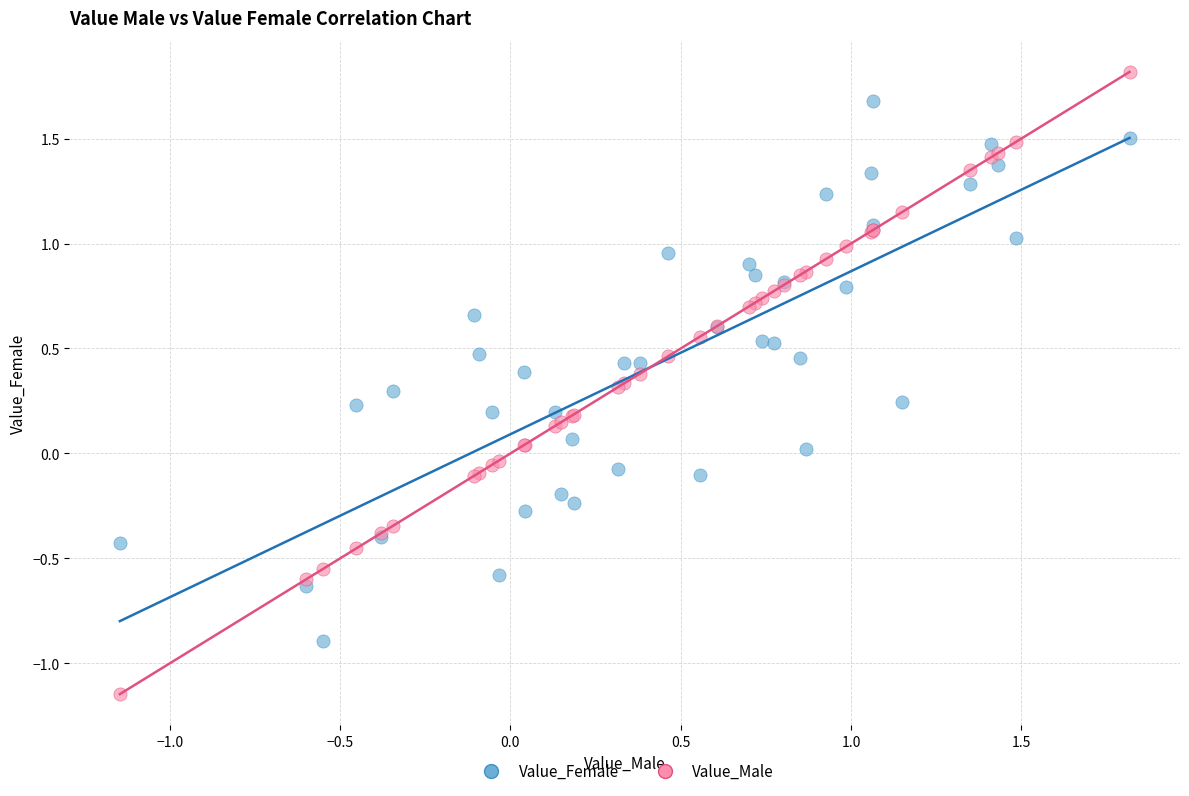

Which series has the widest spread of Y values?

Value_Male